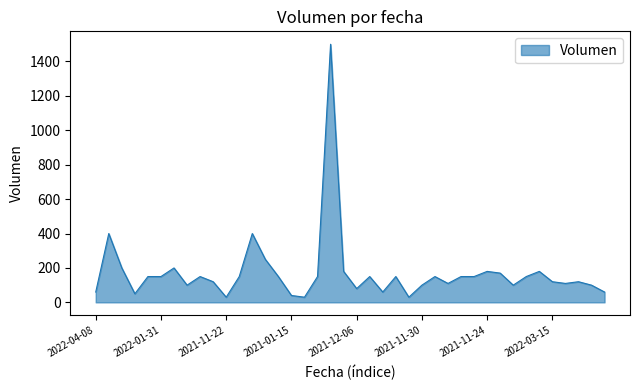

Does the chart have visible grid lines?

No